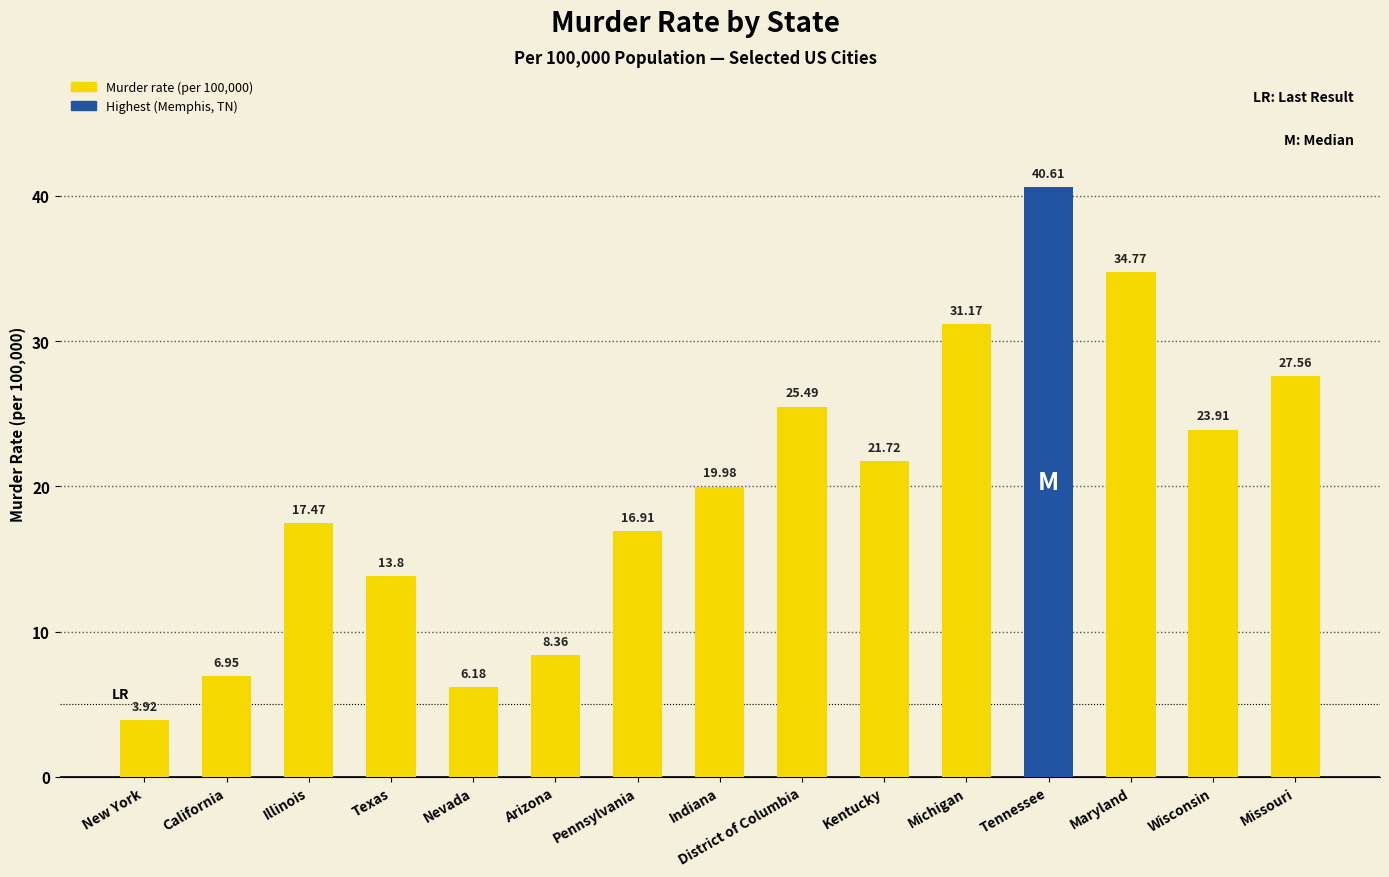

Where is the data nearest to the value 22?

Kentucky